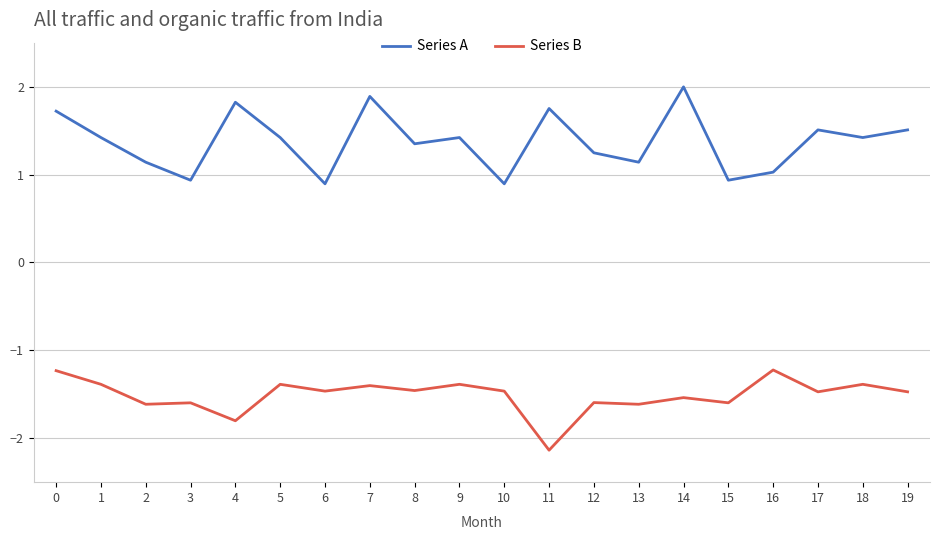

What is the difference between the highest and lowest values at 2?

2.8